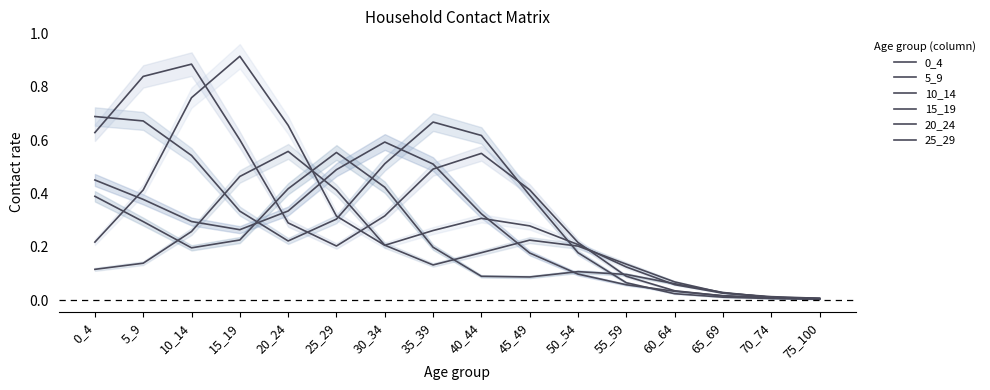

Is the value of 20_24 at 75_100 greater than the value of 0_4 at 0_4?

No